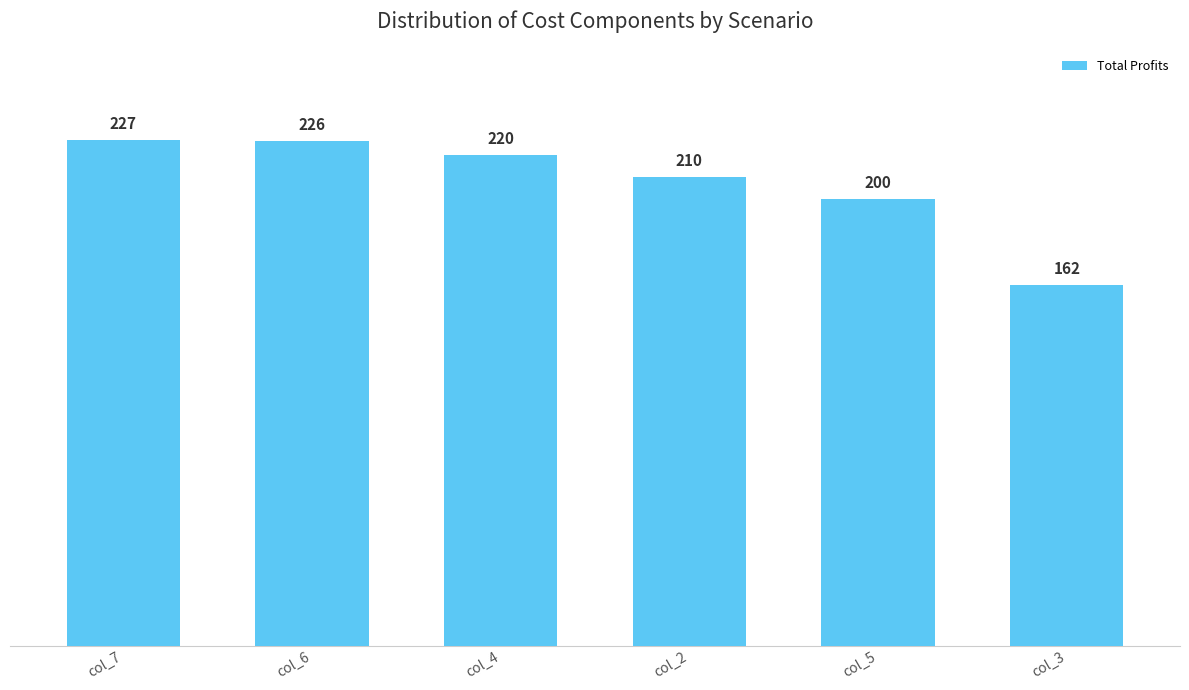

What is the change in value from col_6 to col_2?

-16173.9